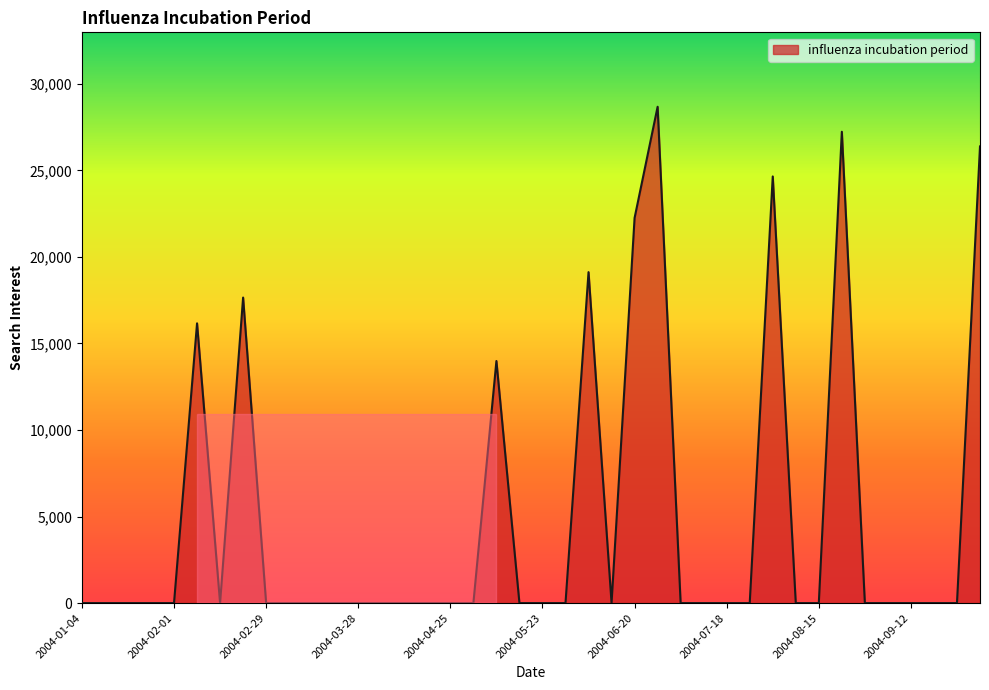

Does the chart display data point markers on the line(s)?

No